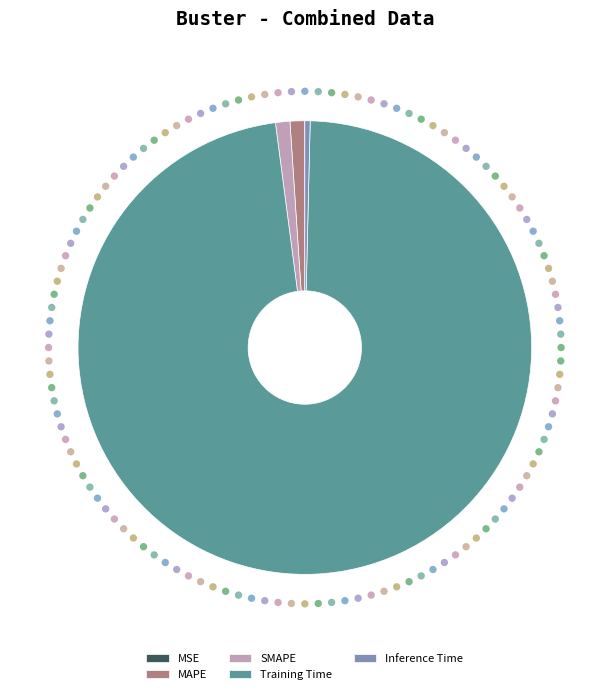

Rank the categories by value from lowest to highest.

MSE, Inference Time, SMAPE, MAPE, Training Time